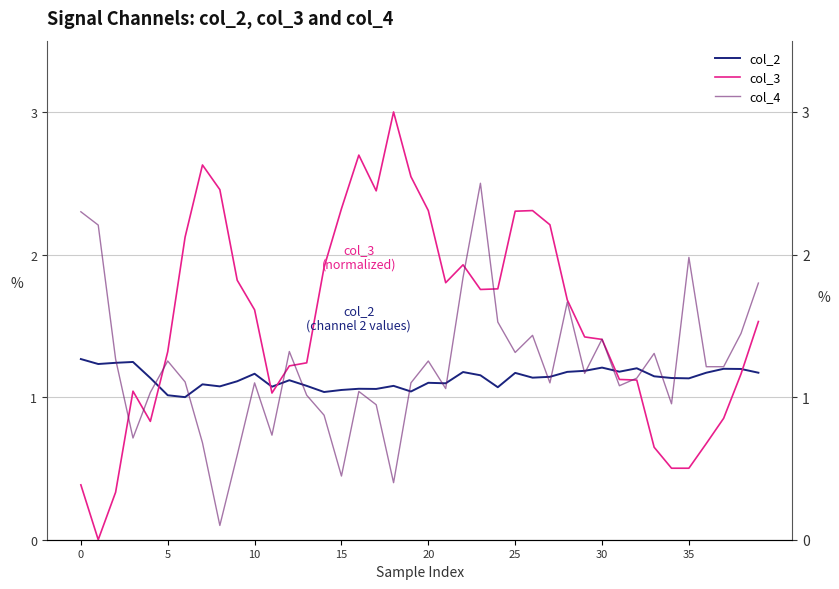

Between 29 and 30, which series saw the biggest shift?

col_4